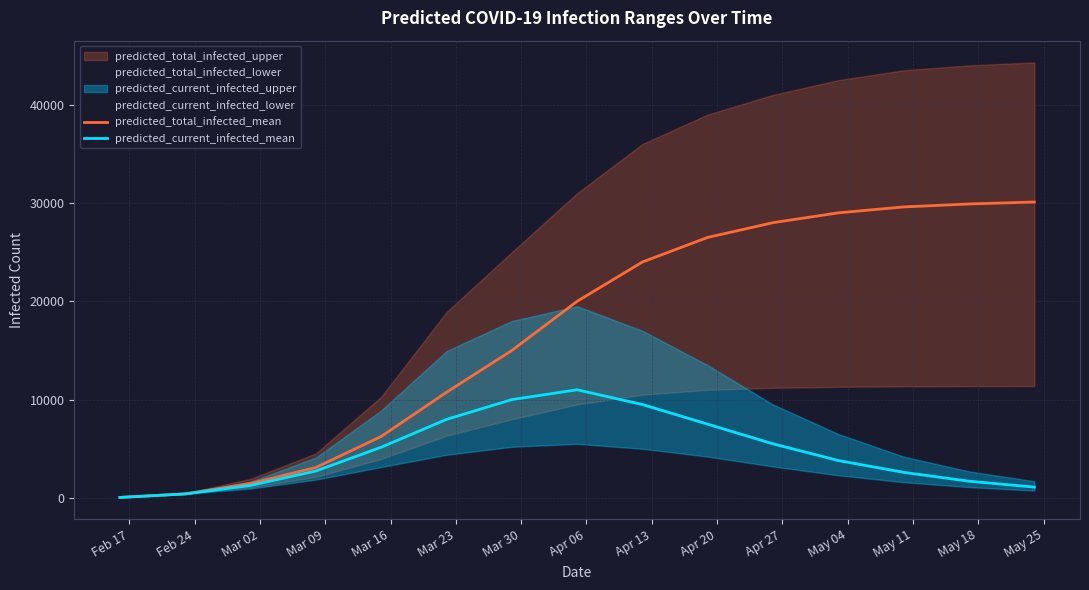

List the labels in order of predicted_total_infected_mean value, smallest first.

Feb 17, Feb 24, Mar 02, Mar 09, Mar 16, Mar 23, Mar 30, Apr 06, Apr 13, Apr 20, Apr 27, May 04, May 11, May 18, May 25